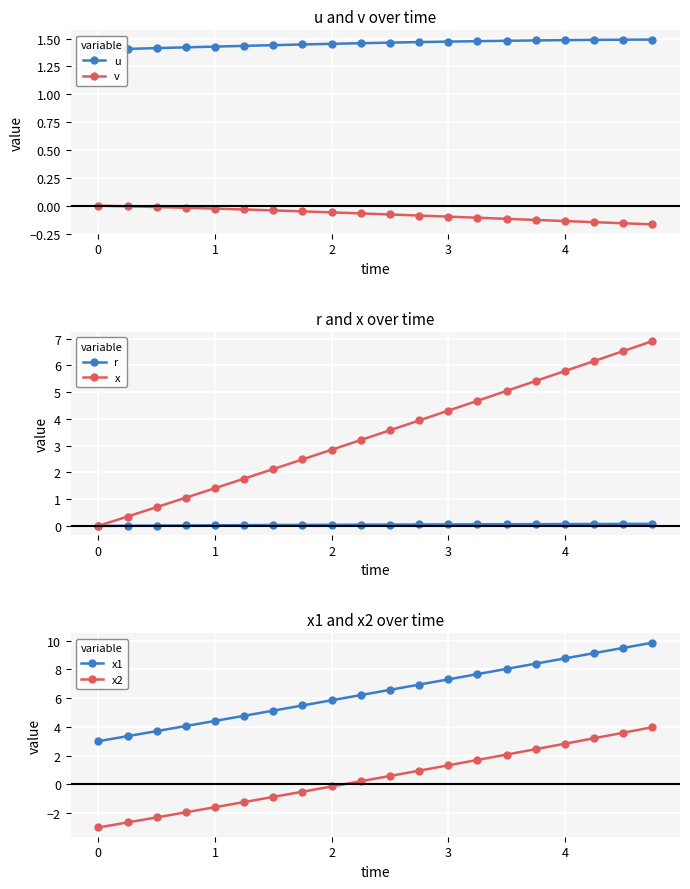

True or false: x has more than 2 points higher than both neighbors.

False